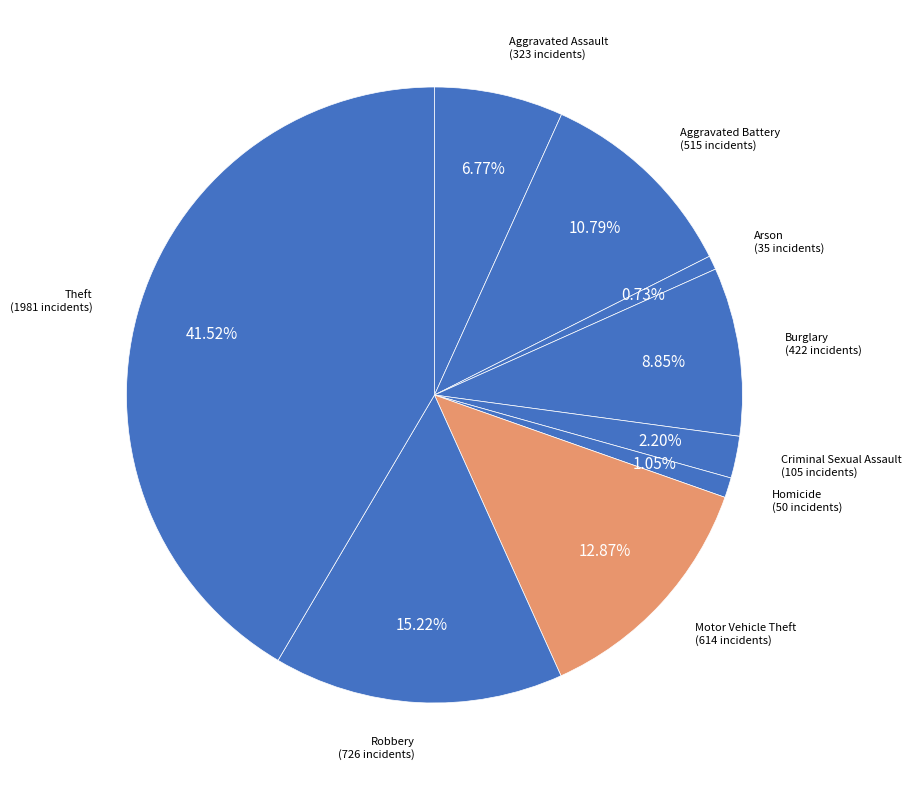

Is there a majority slice in this chart?

No